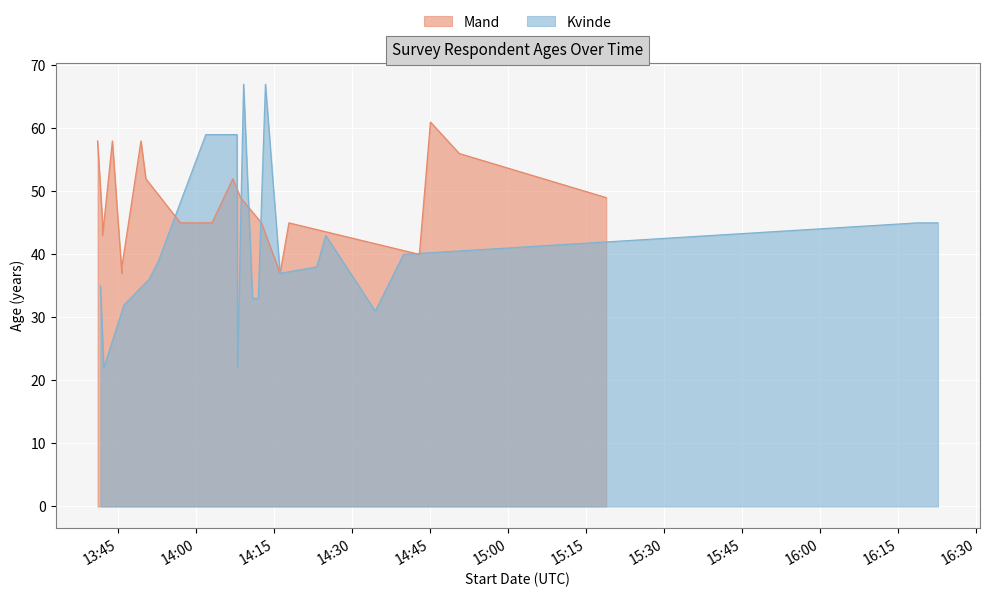

Which series has the largest total across all categories?

Mand